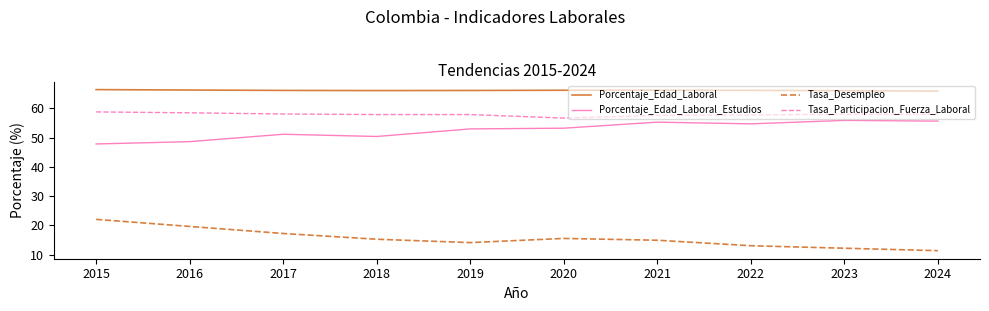

What is the minimum value shown in the chart?

11.3